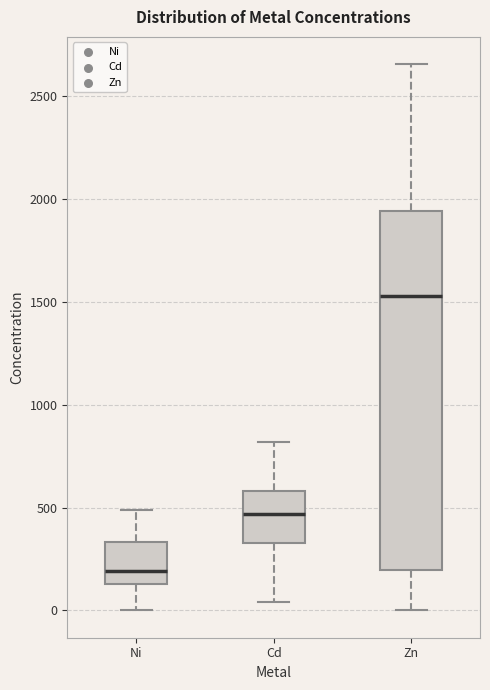

Which box has the lowest median line?

Ni